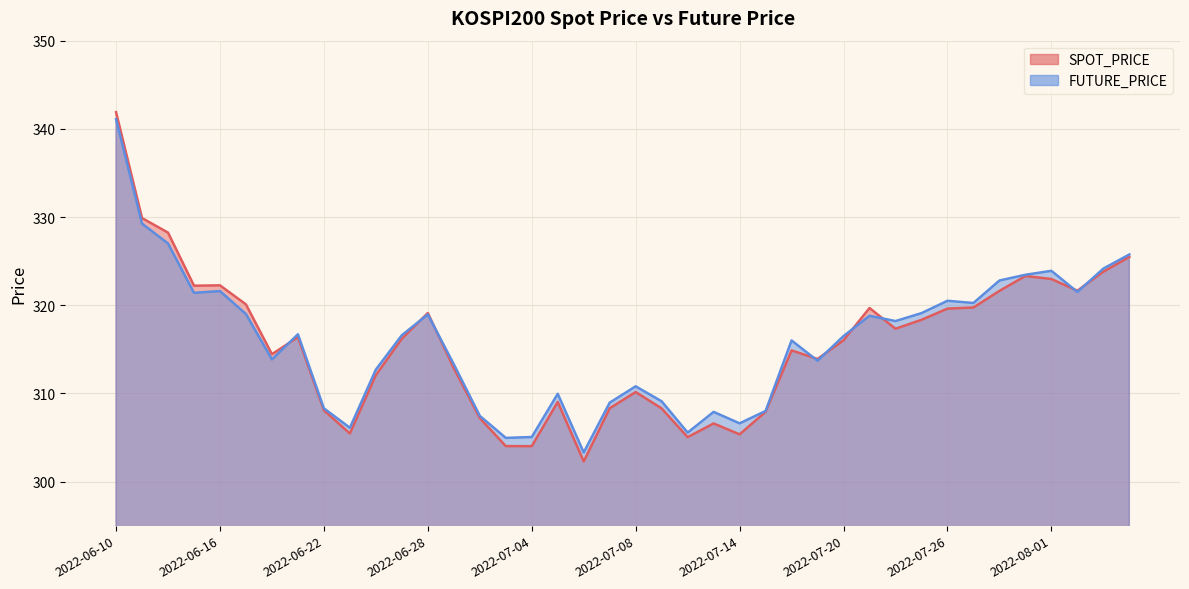

Where does the FUTURE_PRICE series first go above 316?

2022-06-10